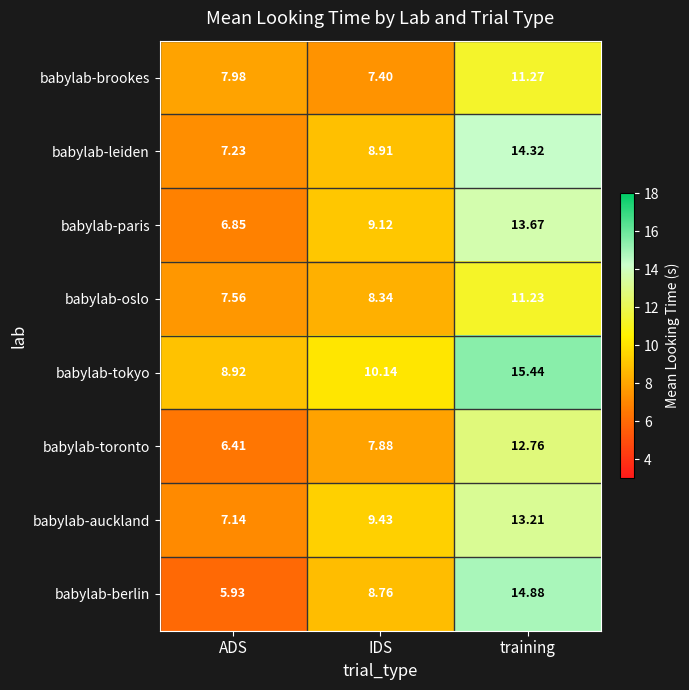

At ADS, list the series in order from smallest to largest.

babylab-berlin, babylab-toronto, babylab-paris, babylab-auckland, babylab-leiden, babylab-oslo, babylab-brookes, babylab-tokyo